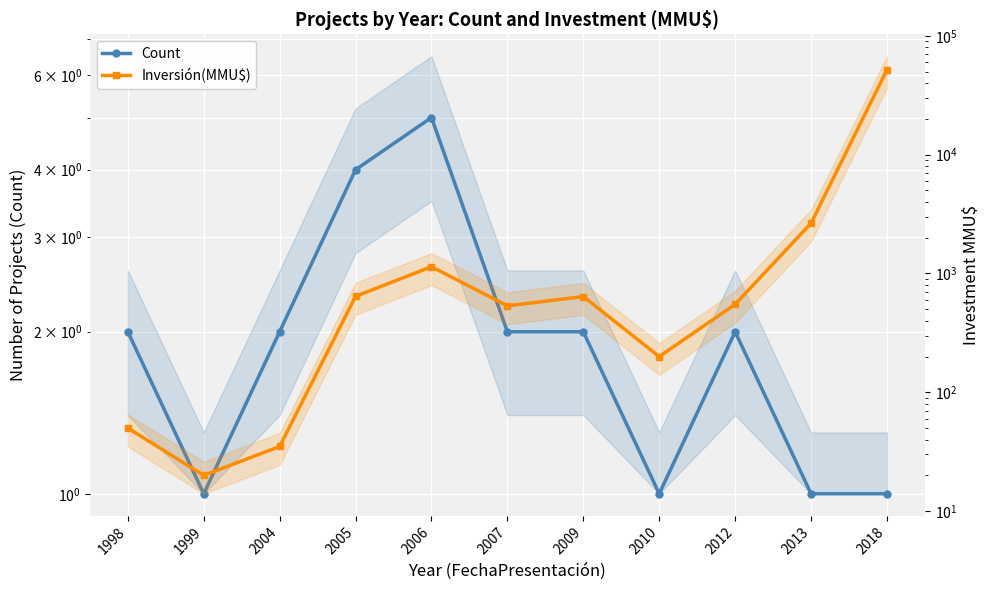

Is it true that Count equals 3 at 2004?

False